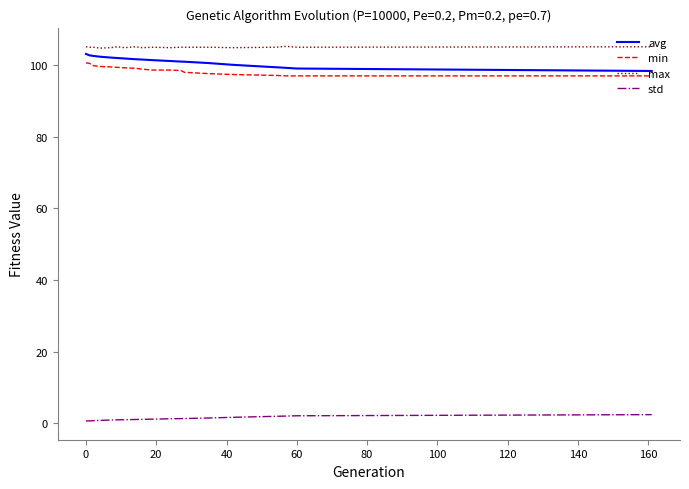

Does the chart display data point markers on the line(s)?

No